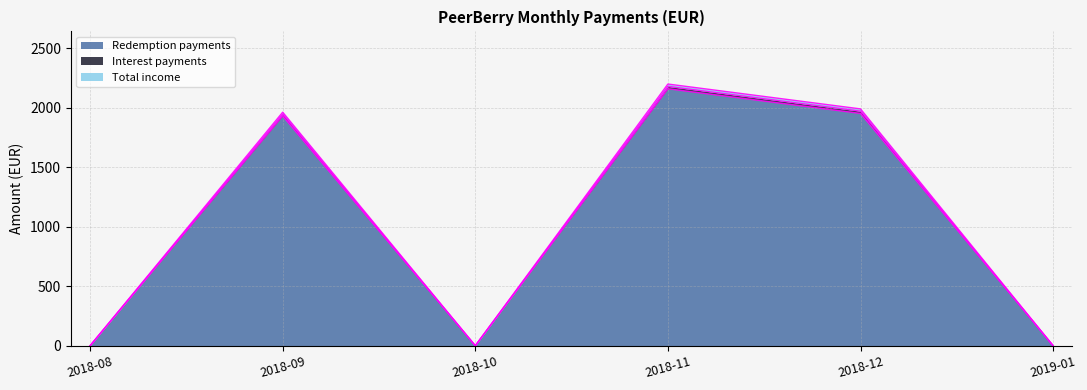

How many categories are shown in the chart?

6